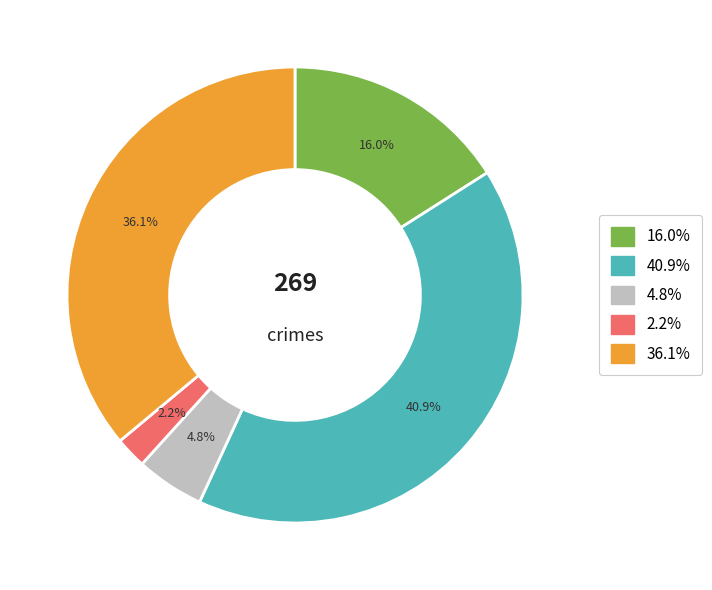

Is there any slice that represents more than half of the pie?

No